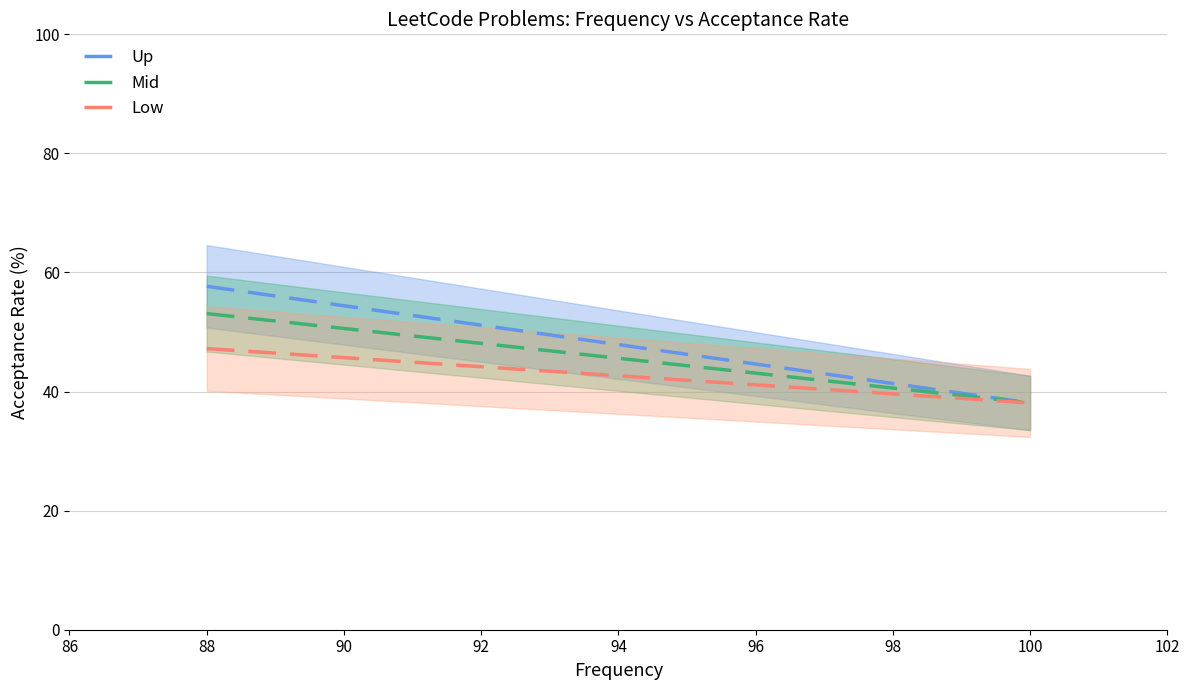

List the series in order of their peak value, highest first.

Up, Mid, Low